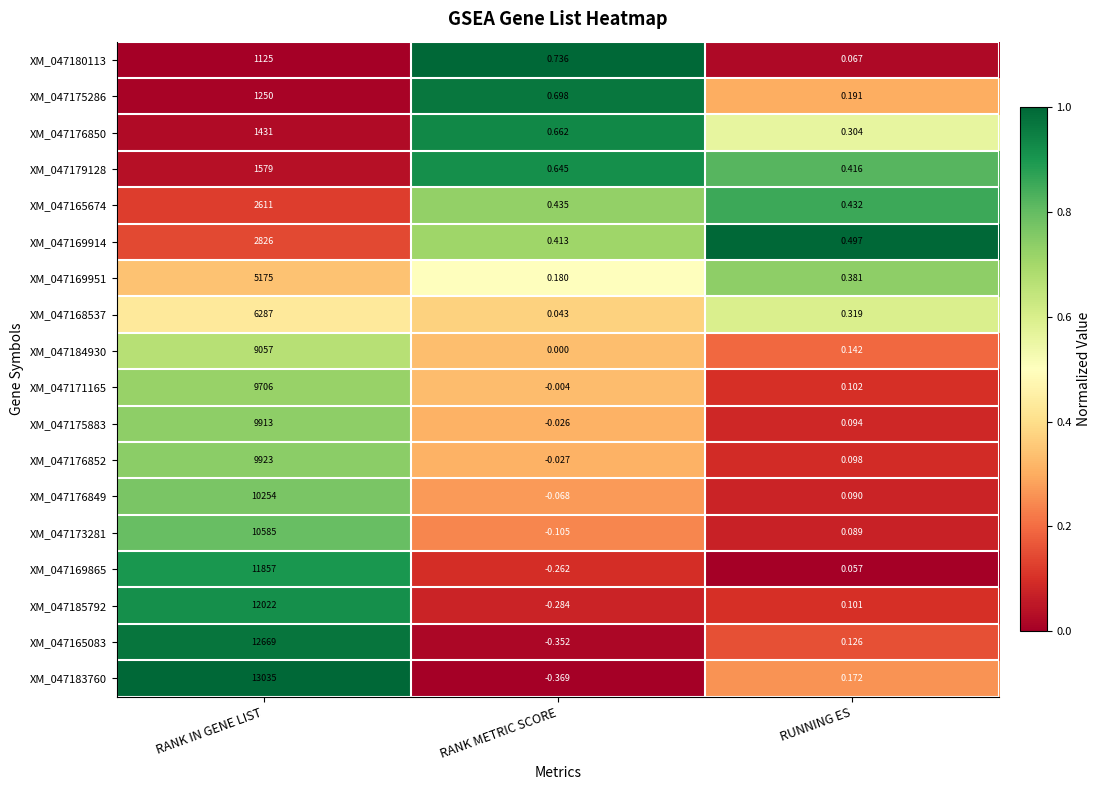

Is the value of XM_047165083 at RANK IN GENE LIST greater than the value of XM_047183760 at RUNNING ES?

Yes